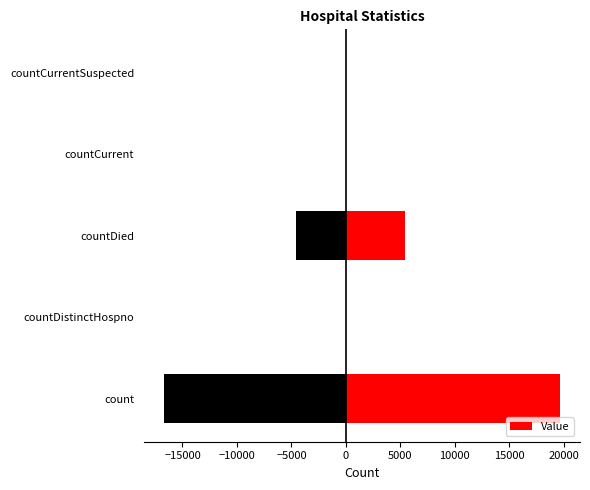

How many values exceed 34?

2